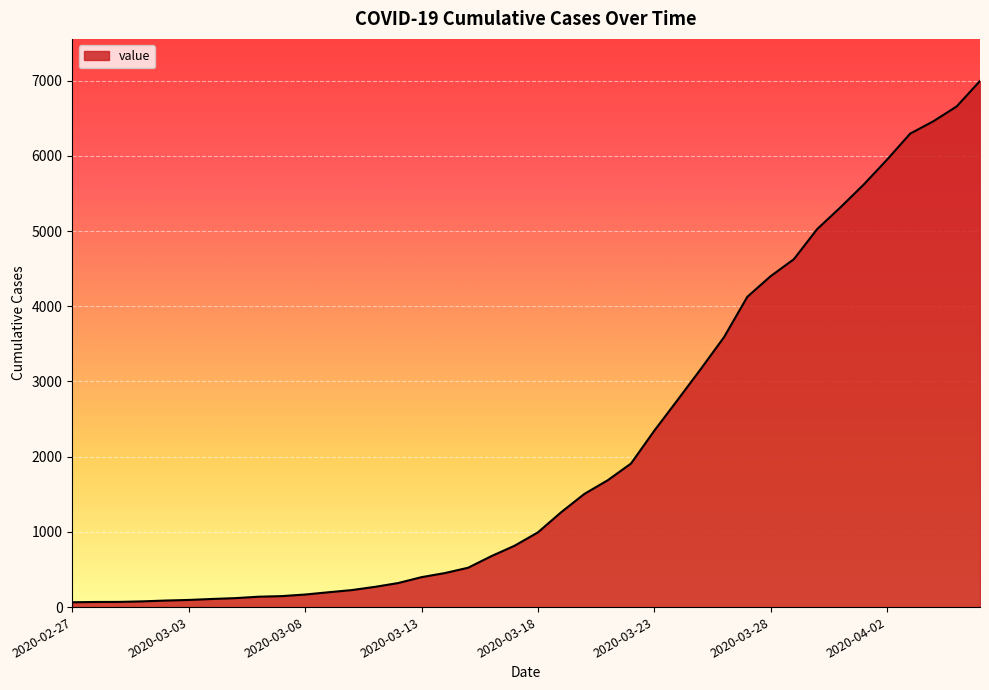

What is the greatest value displayed?

6995